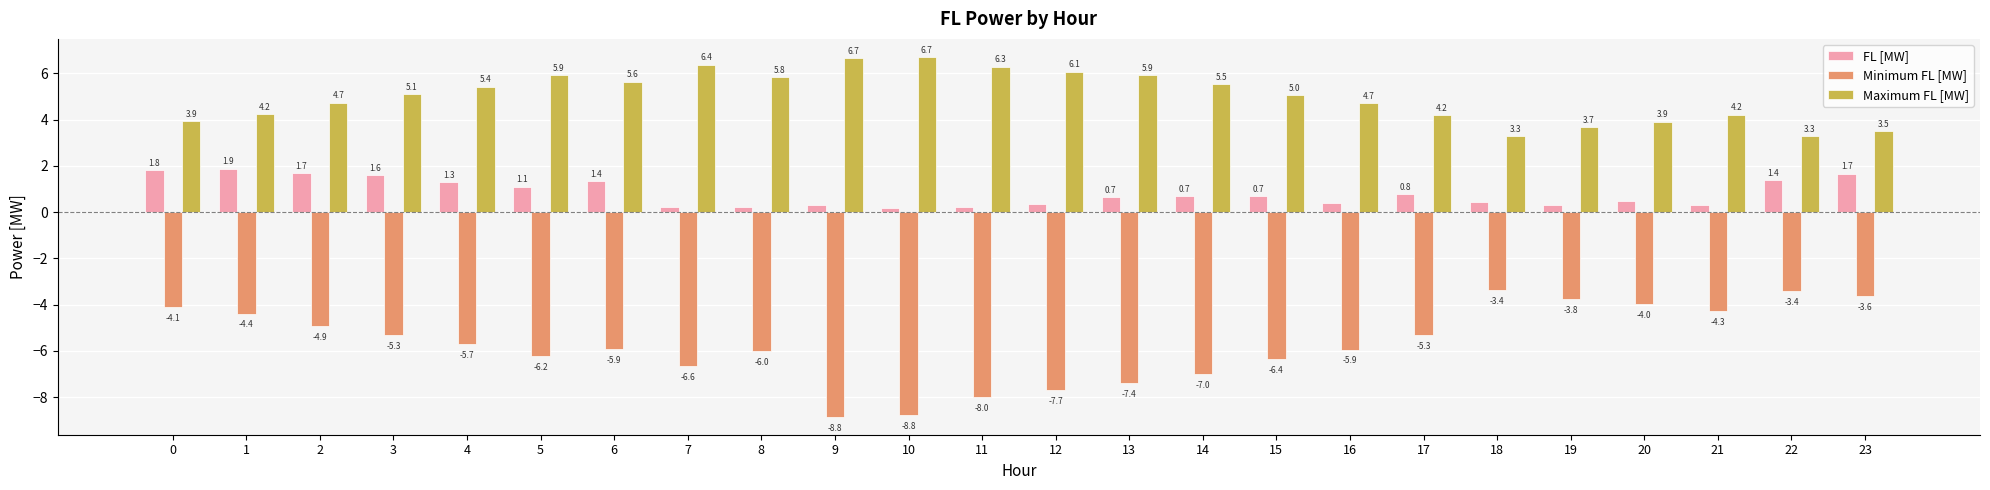

What is the difference between the second highest and minimum values in the FL [MW] series?

1.6